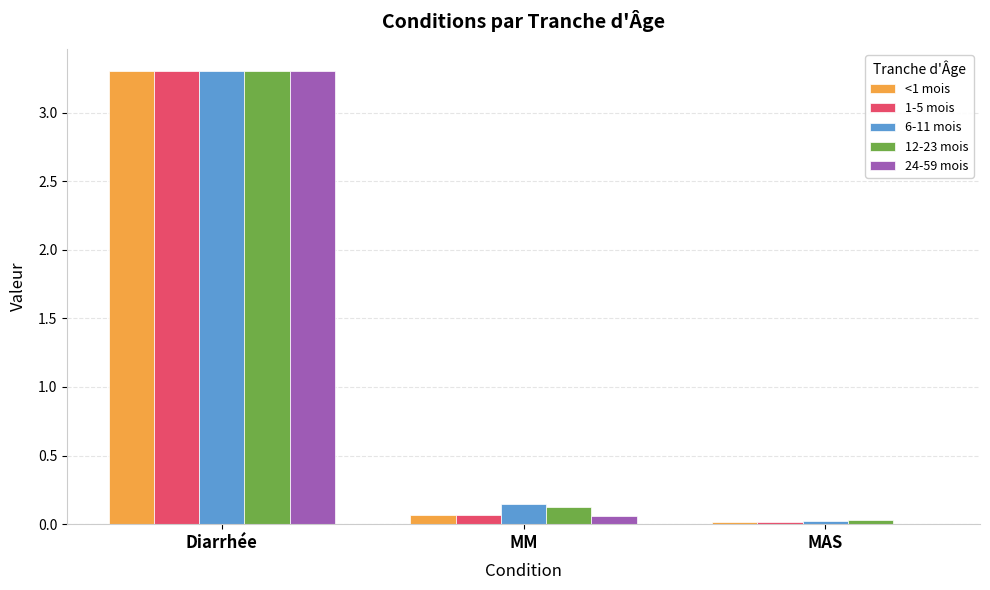

Is it true that 12-23 mois equals 0.0 at MAS?

True